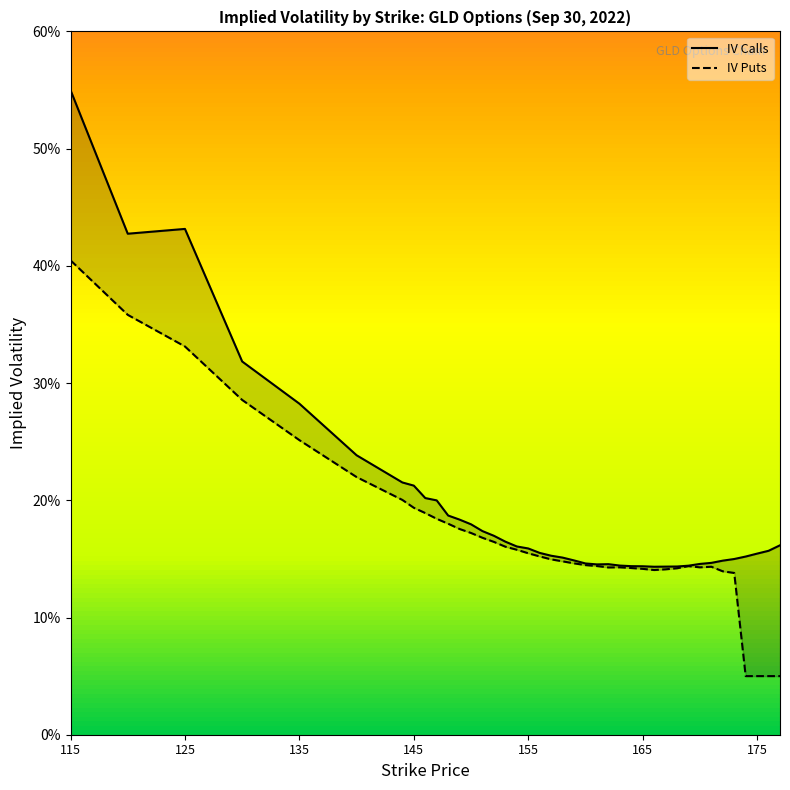

What is the difference between the second highest and second lowest values in the iv_calls series?

0.3